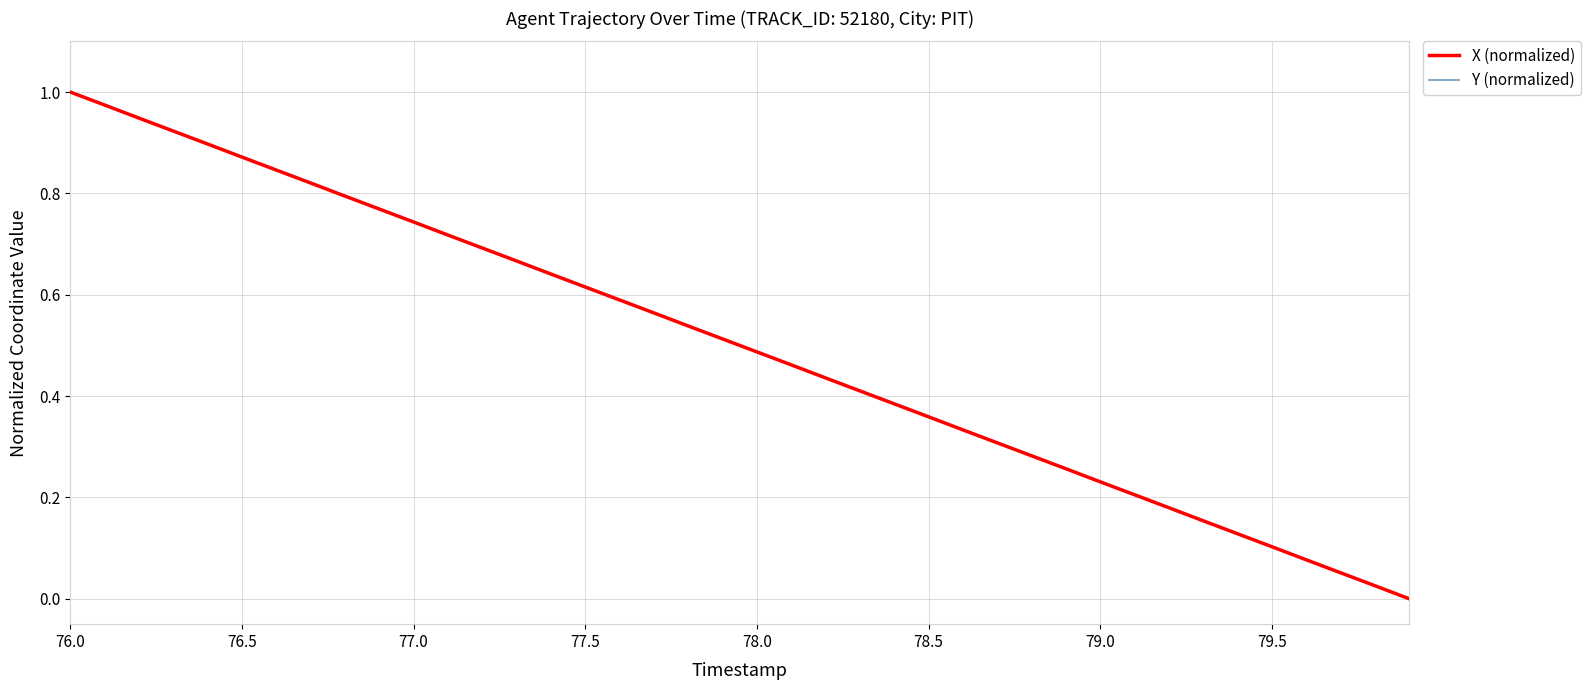

How many lines are shown in the chart?

2